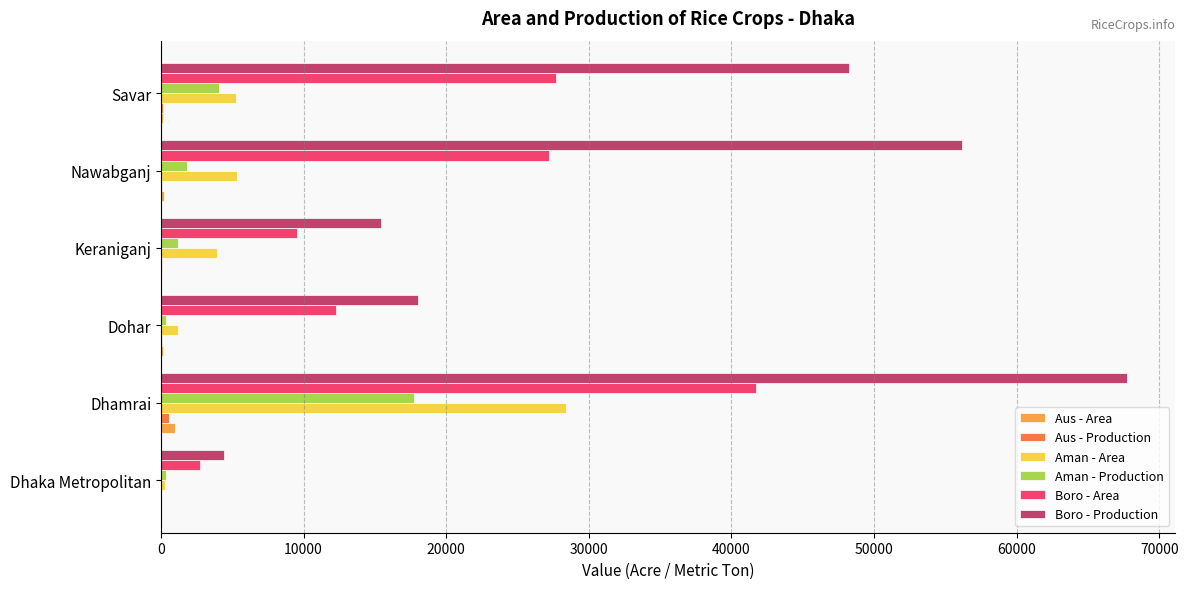

At which category is the sum across all series the highest?

Dhamrai